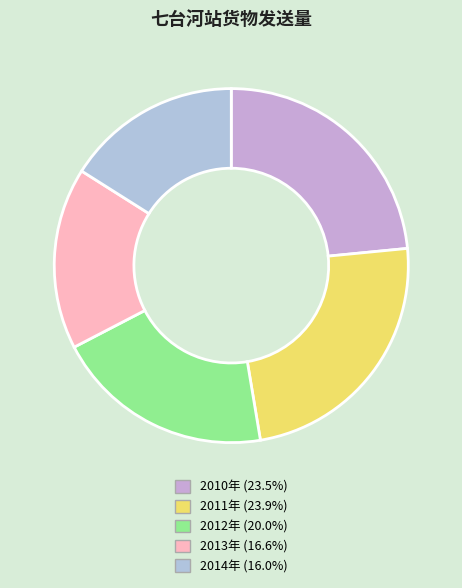

Is it true that 2010年 is 23% of the pie?

True